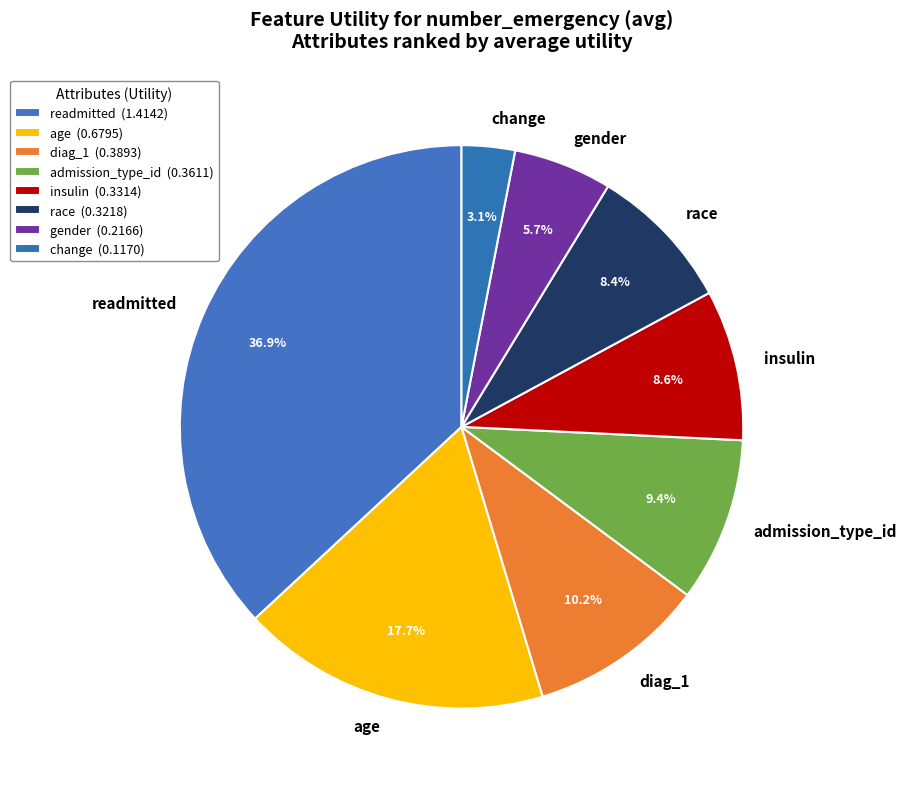

Combined, what portion of the pie is diag_1 and race?

18.6%